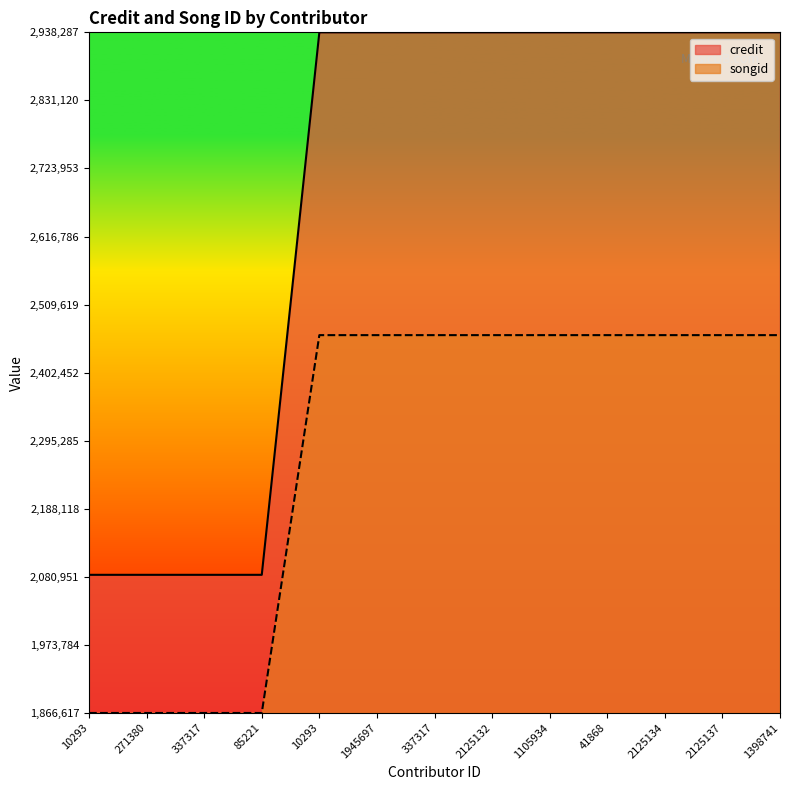

At how many categories does at least one series exceed 0?

13